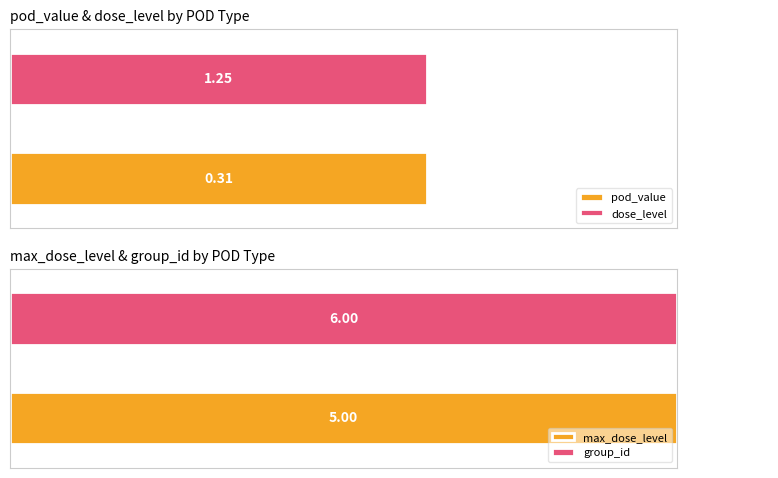

List the series in order of their overall mean, lowest first.

pod_value, dose_level, max_dose_level, group_id